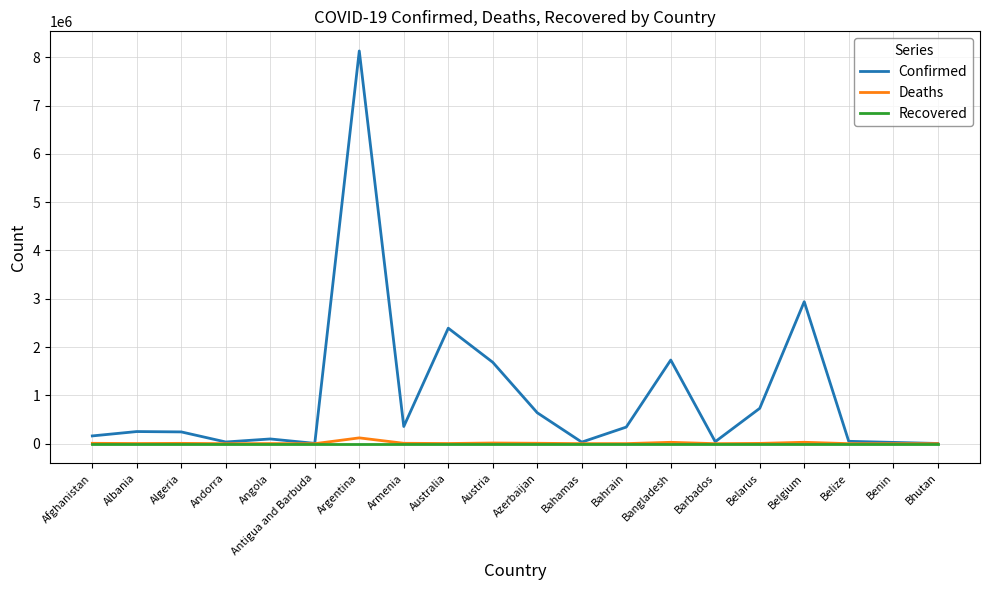

What is the maximum value shown in the chart?

8130023